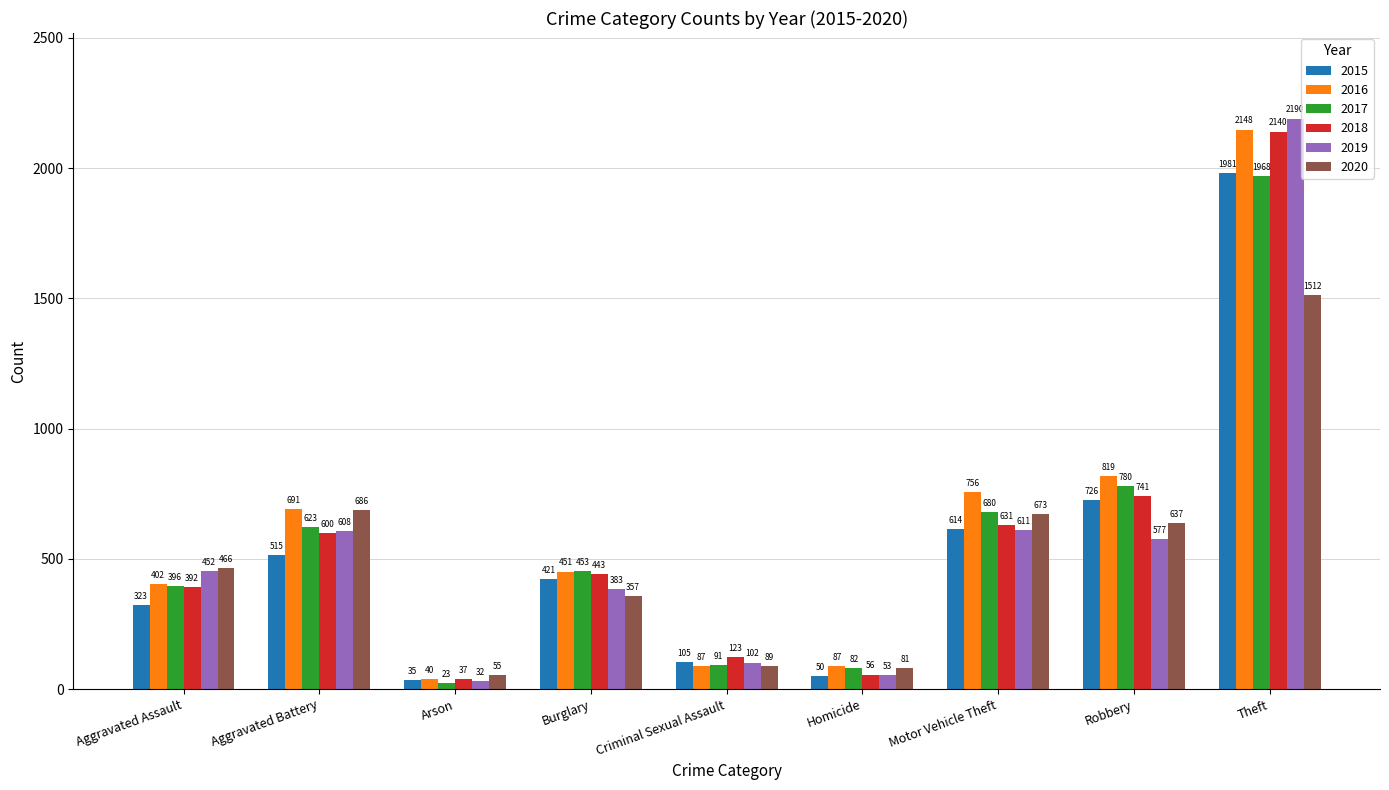

What are all the series names shown in the legend?

2015, 2016, 2017, 2018, 2019, 2020